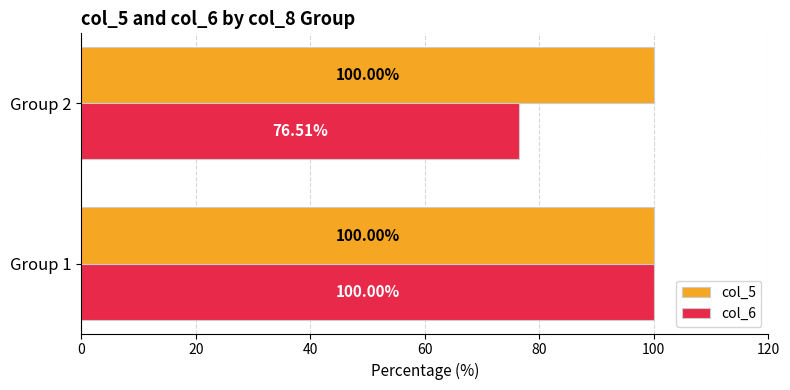

Is the value of col_6 at Group 2 greater than the value of col_5 at Group 1?

No